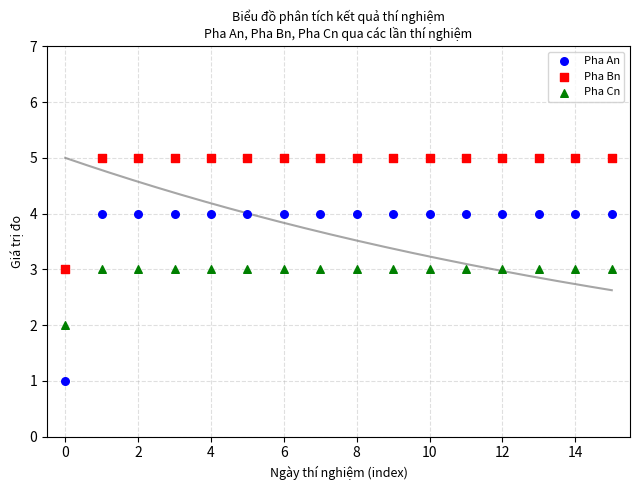

Across all data points, what is the range of Y values (max minus min)?

4